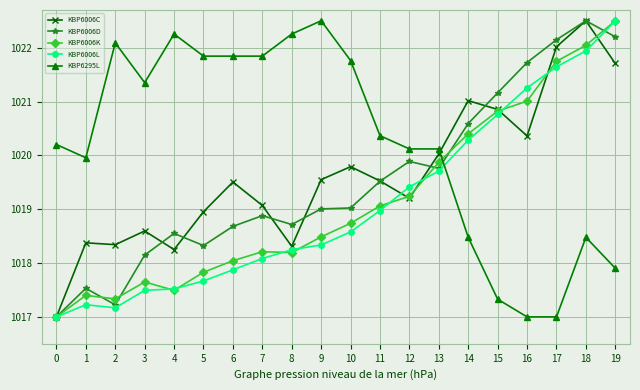

Does the chart display data point markers on the line(s)?

Yes